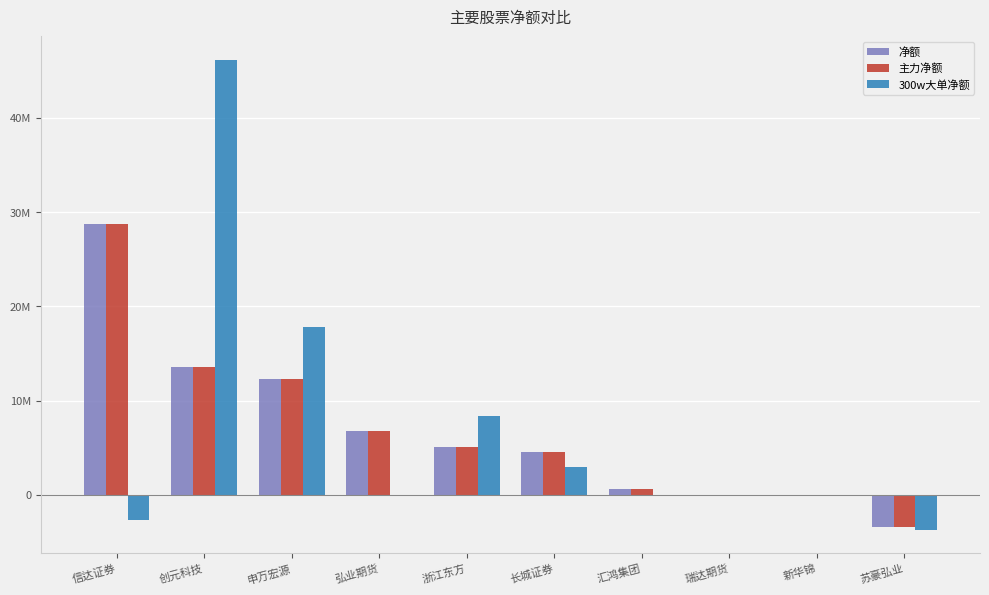

What are all the series names shown in the legend?

净额, 主力净额, 300w大单净额